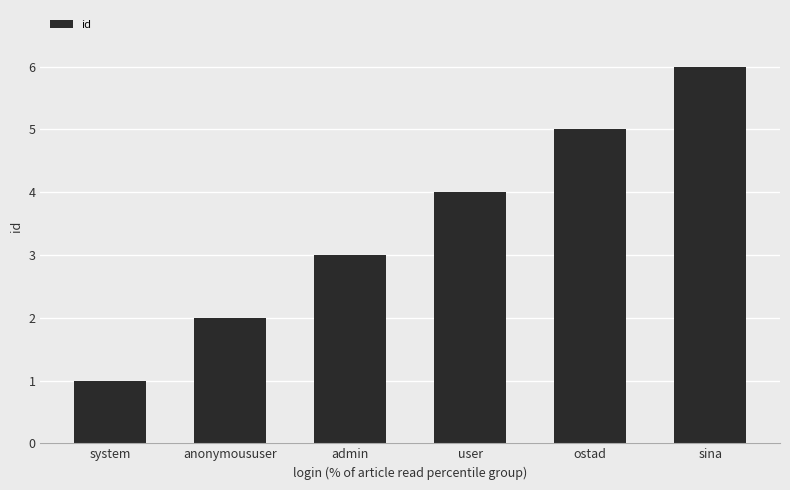

List the labels in order of value, largest first.

sina, ostad, user, admin, anonymoususer, system